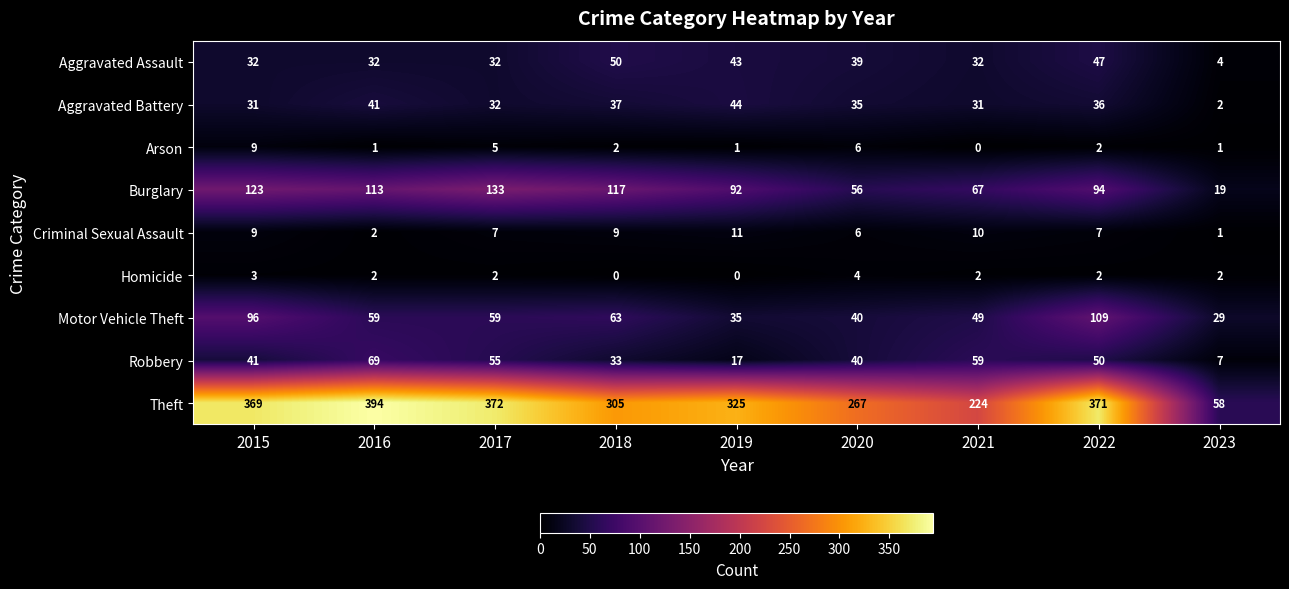

Is it true that Theft equals 325 at 2019?

True